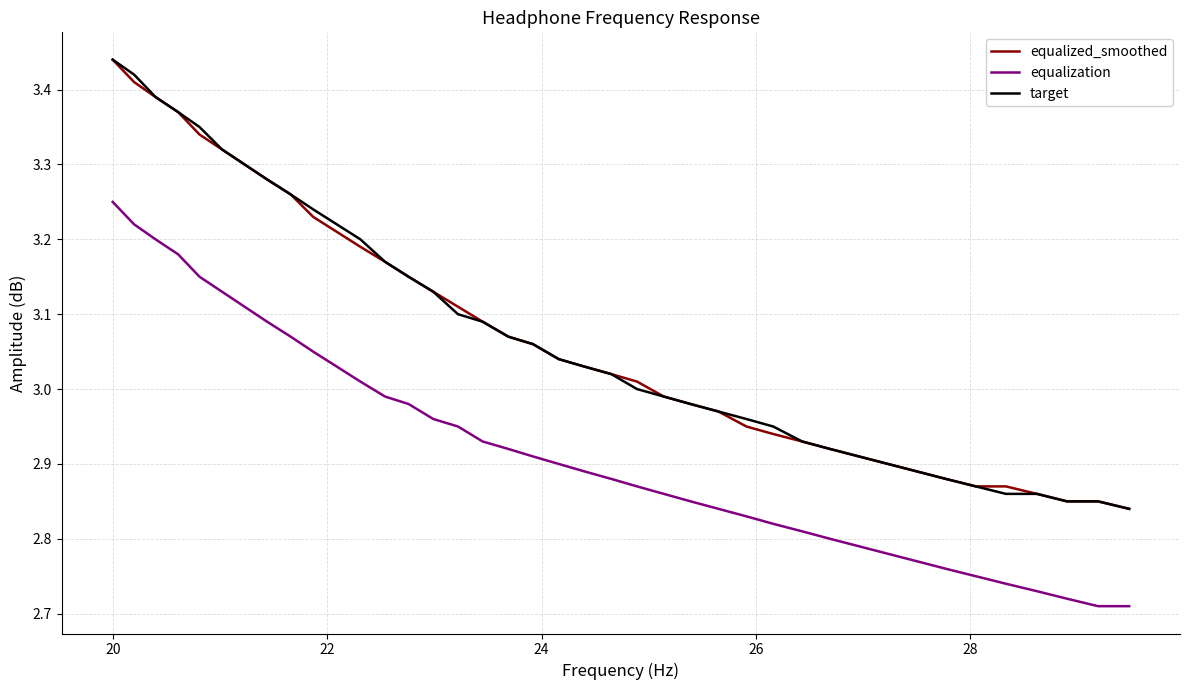

True or false: equalization and target cross at least once.

False